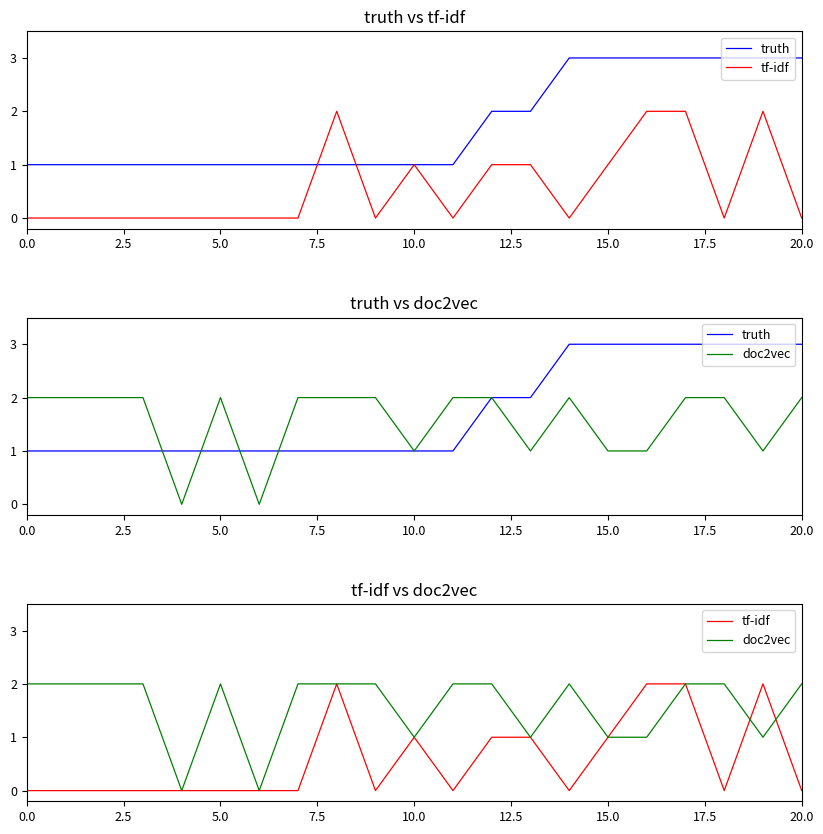

List the series in order of their overall mean, lowest first.

tf-idf, doc2vec, truth